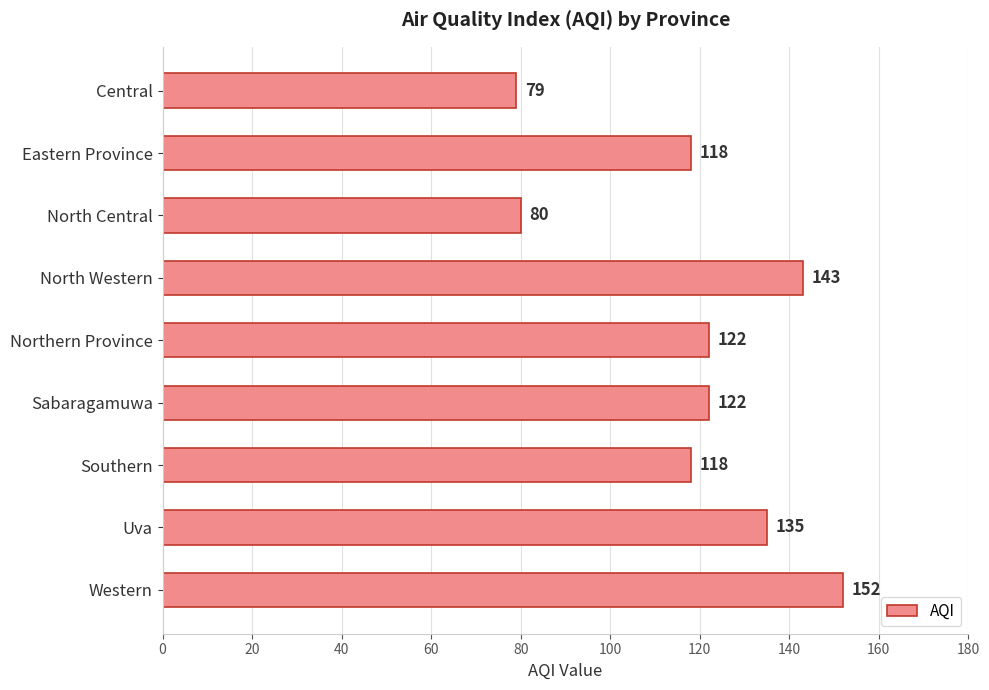

What is the average value?

119